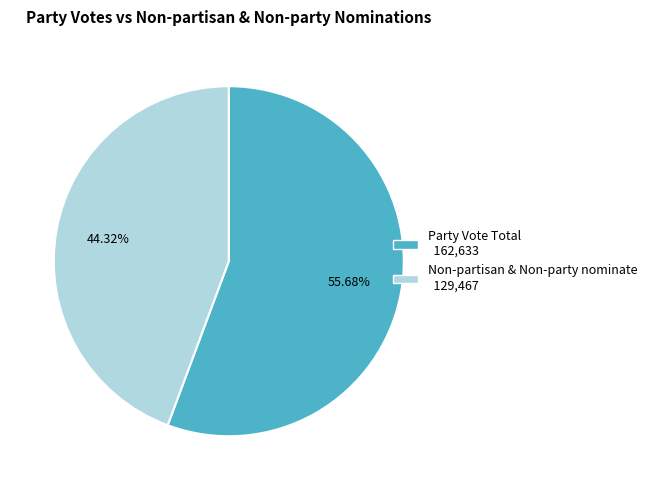

What percentage is the Non-partisan & Non-party nominate slice, to the nearest percent?

44%